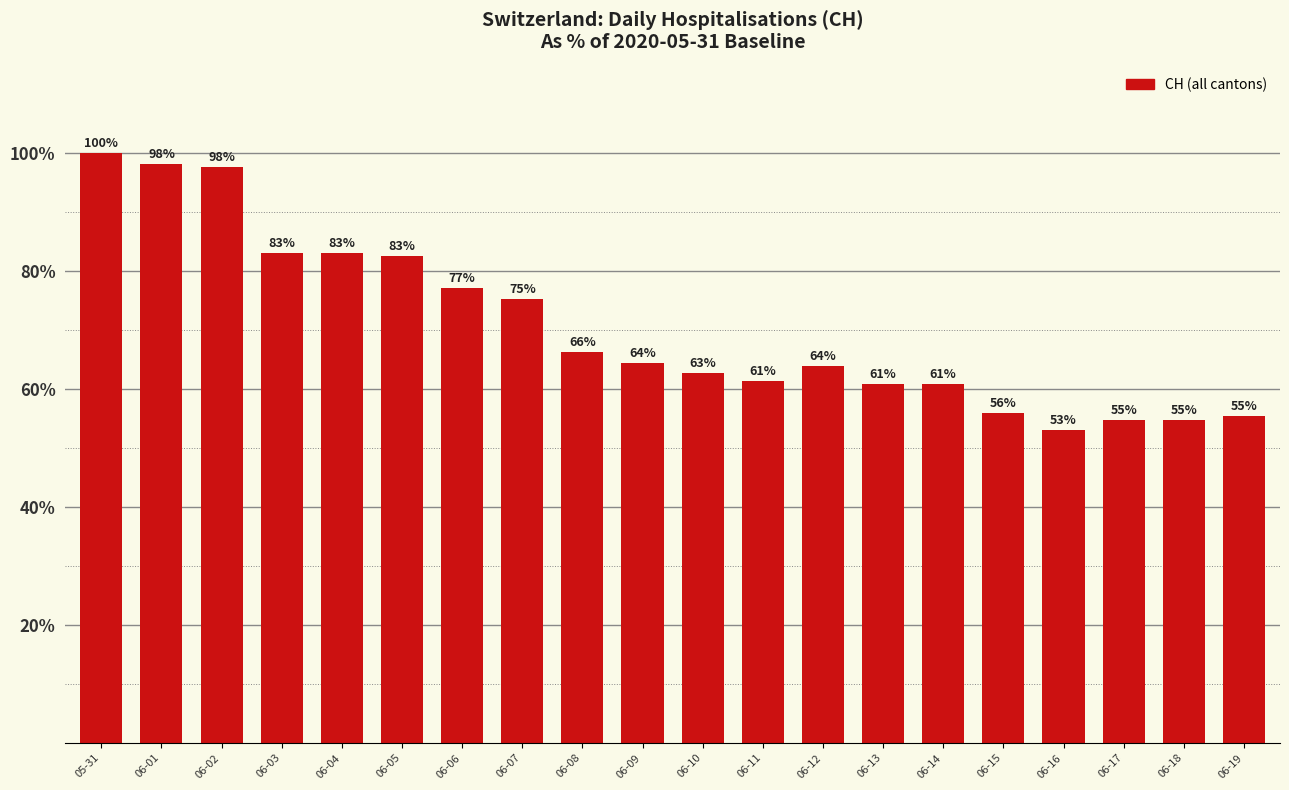

What is the difference between the maximum and minimum values?

47.0